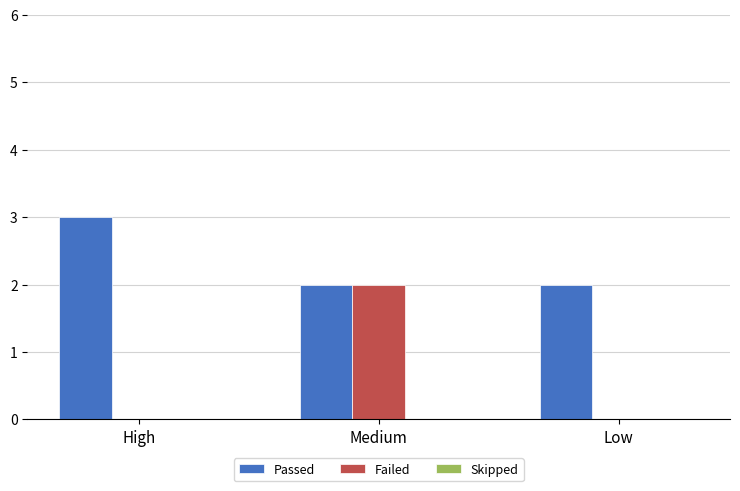

Read the Passed value at High.

3